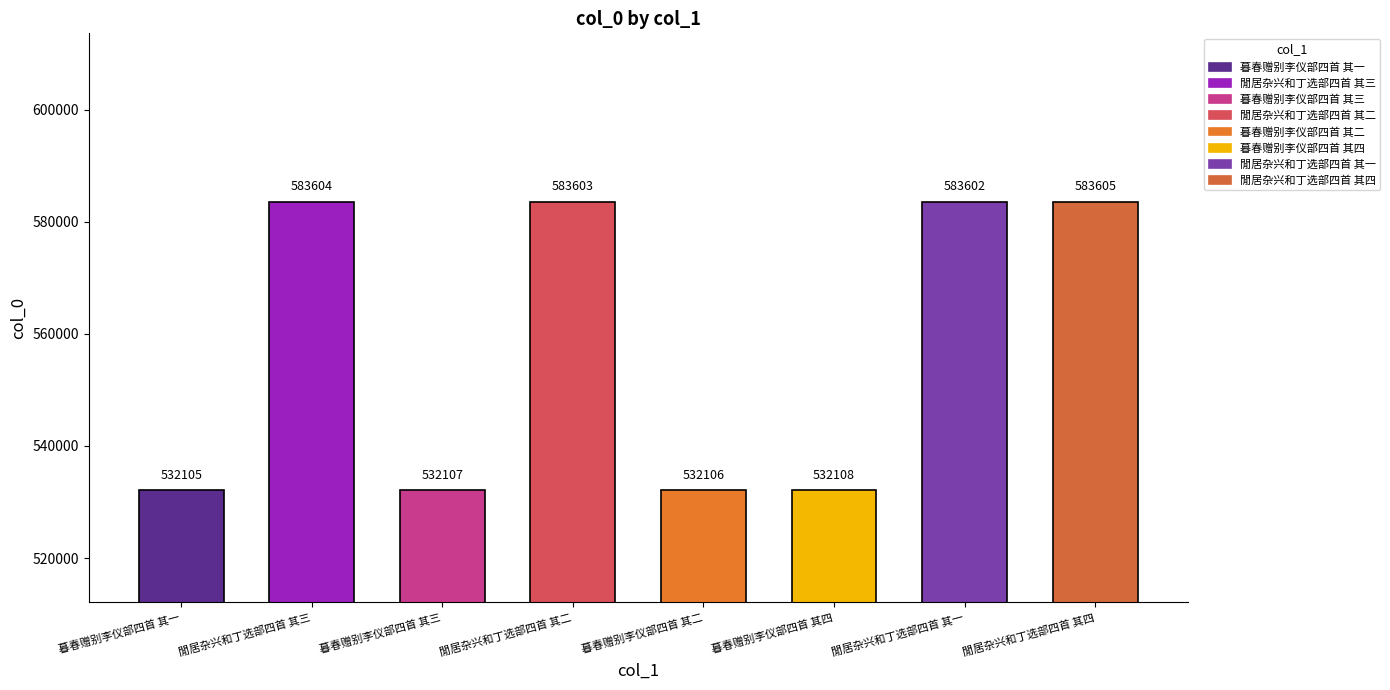

Reading left to right, transcribe all the data shown in this chart.

532105	583604	532107	583603	532106	532108	583602	583605